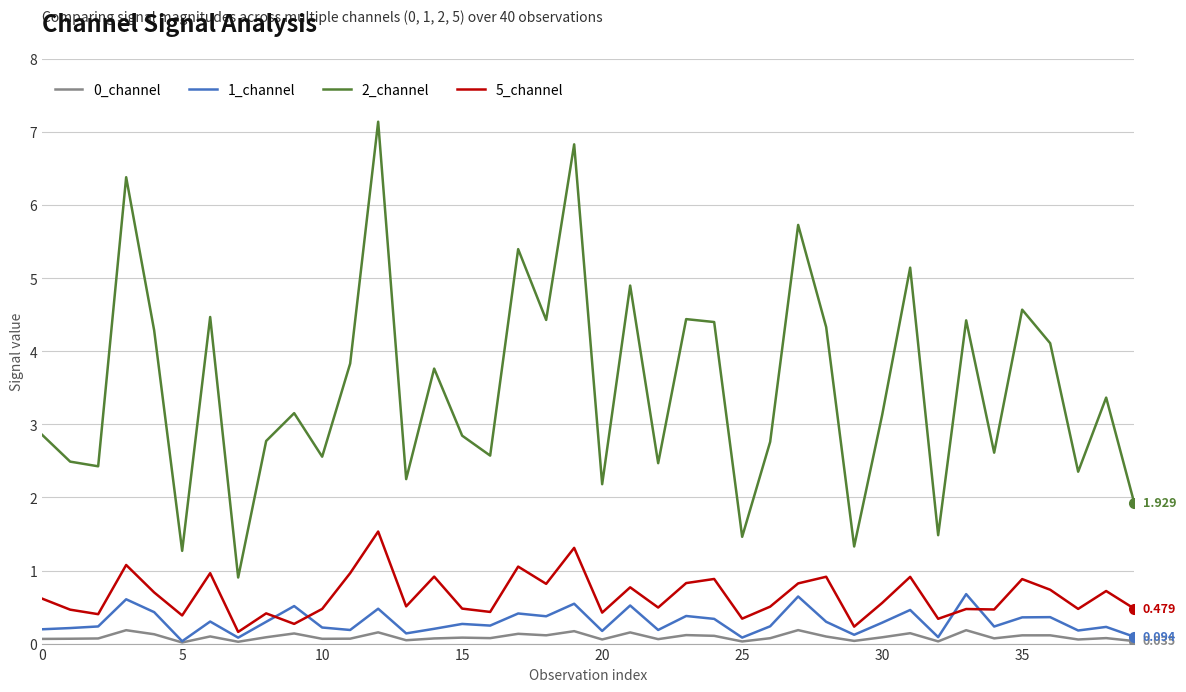

What is the difference between the maximum and minimum values in the 5_channel series?

1.4